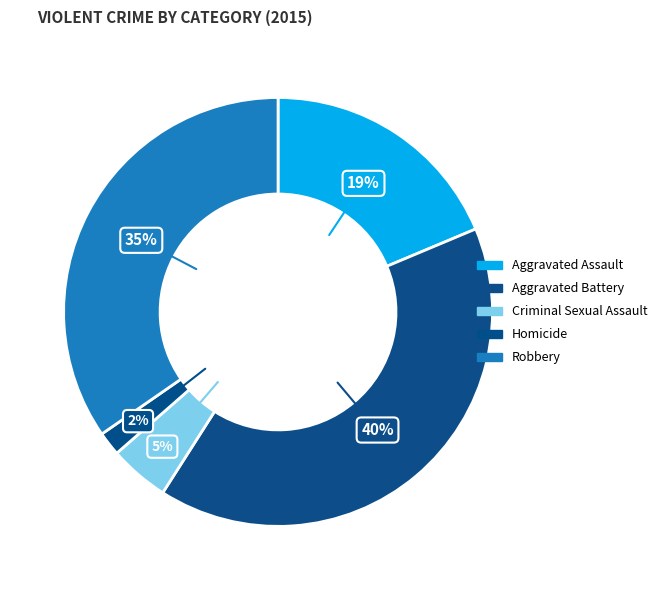

True or false: Aggravated Assault accounts for 19% of the total.

True